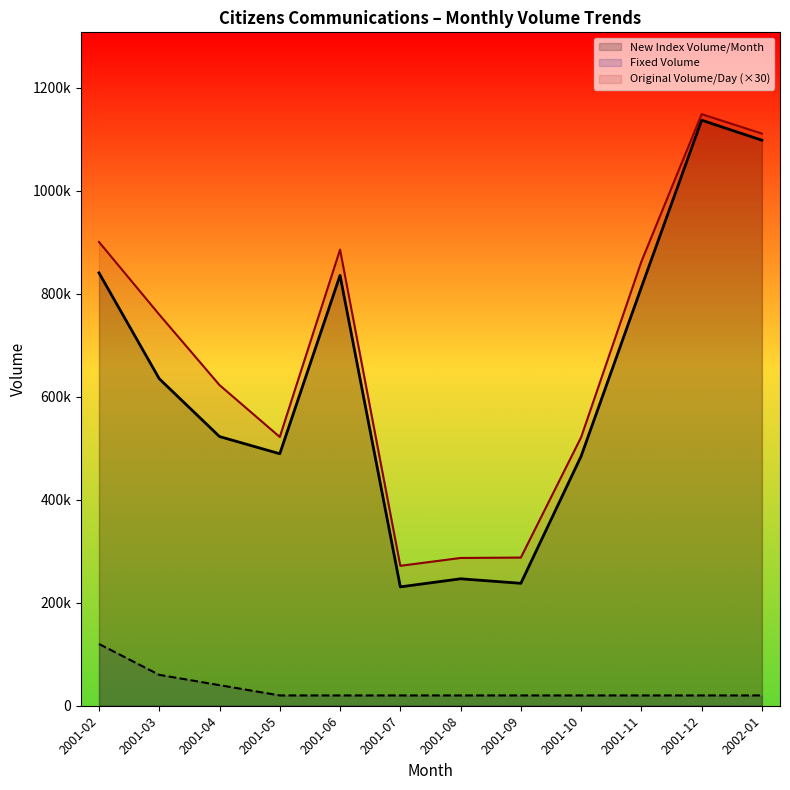

What is the total value across all series at 2001-12?

2306666